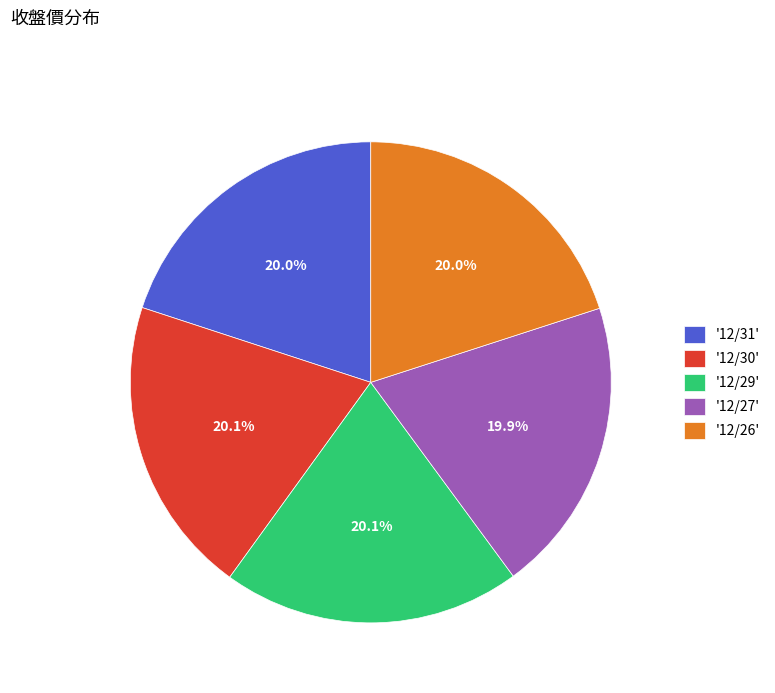

Is there any slice that represents more than half of the pie?

No